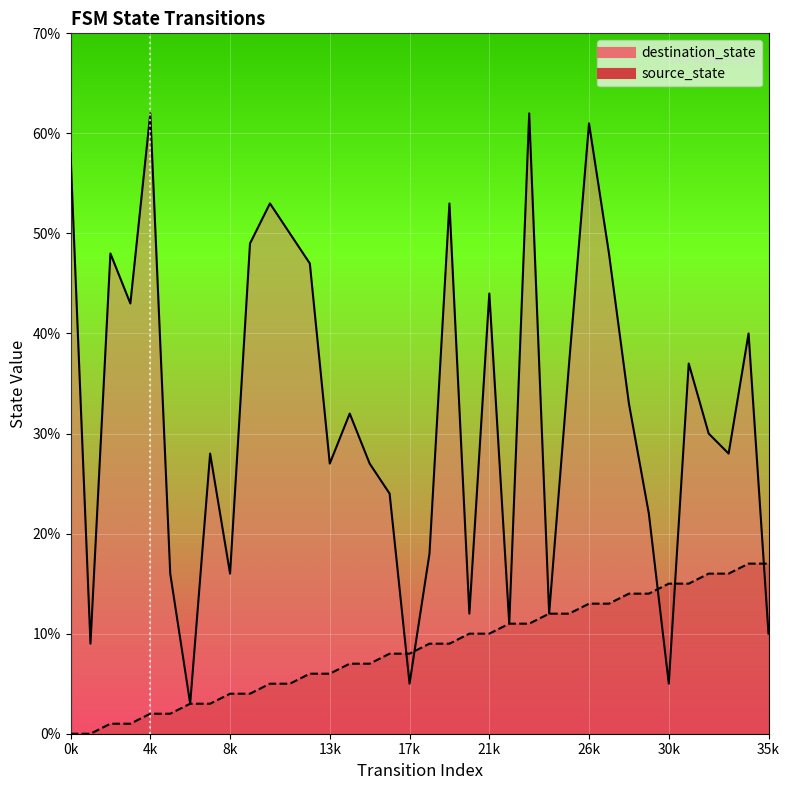

What value does the destination_state series have at 4k, to the nearest 5?

60